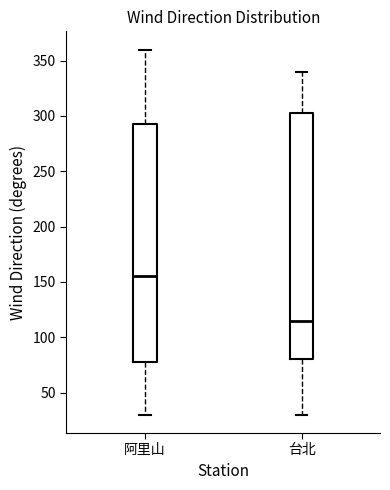

Reading left to right, read every box against the y-axis: the position of its median line, the range the box covers, and the ends of its whiskers. The values are not printed on the chart, so give them approximately, as read against the axis.

阿里山: median 155, box 80 to 295, whiskers 30 to 360
台北: median 115, box 80 to 305, whiskers 30 to 340